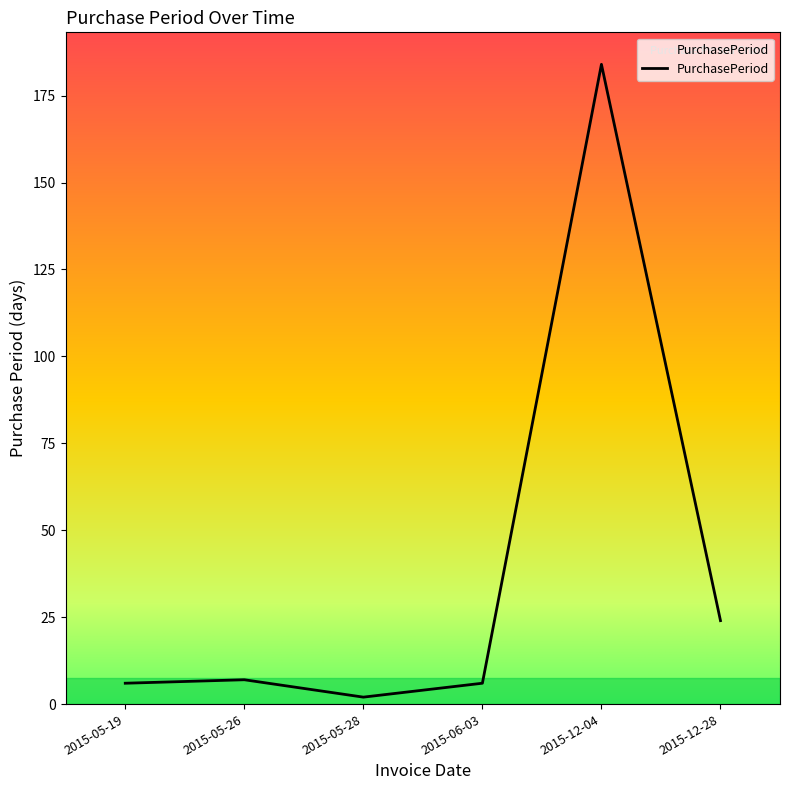

What position from the right is 2015-05-26?

5